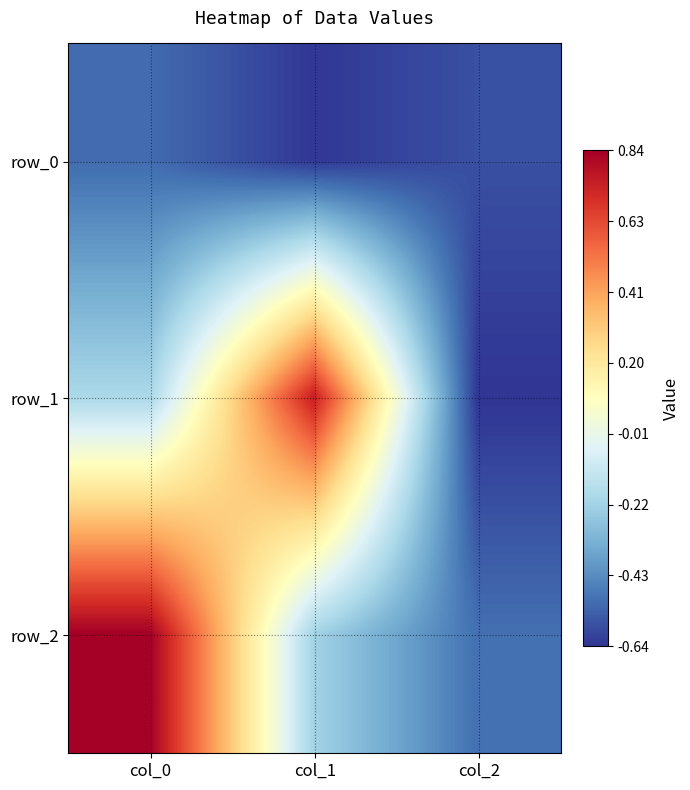

Reading right to left, extract all data points from this chart.

row_0: col_2=-0.6	col_1=-0.6	col_0=-0.5
row_1: col_2=-0.6	col_1=0.7	col_0=-0.2
row_2: col_2=-0.5	col_1=-0.2	col_0=0.8